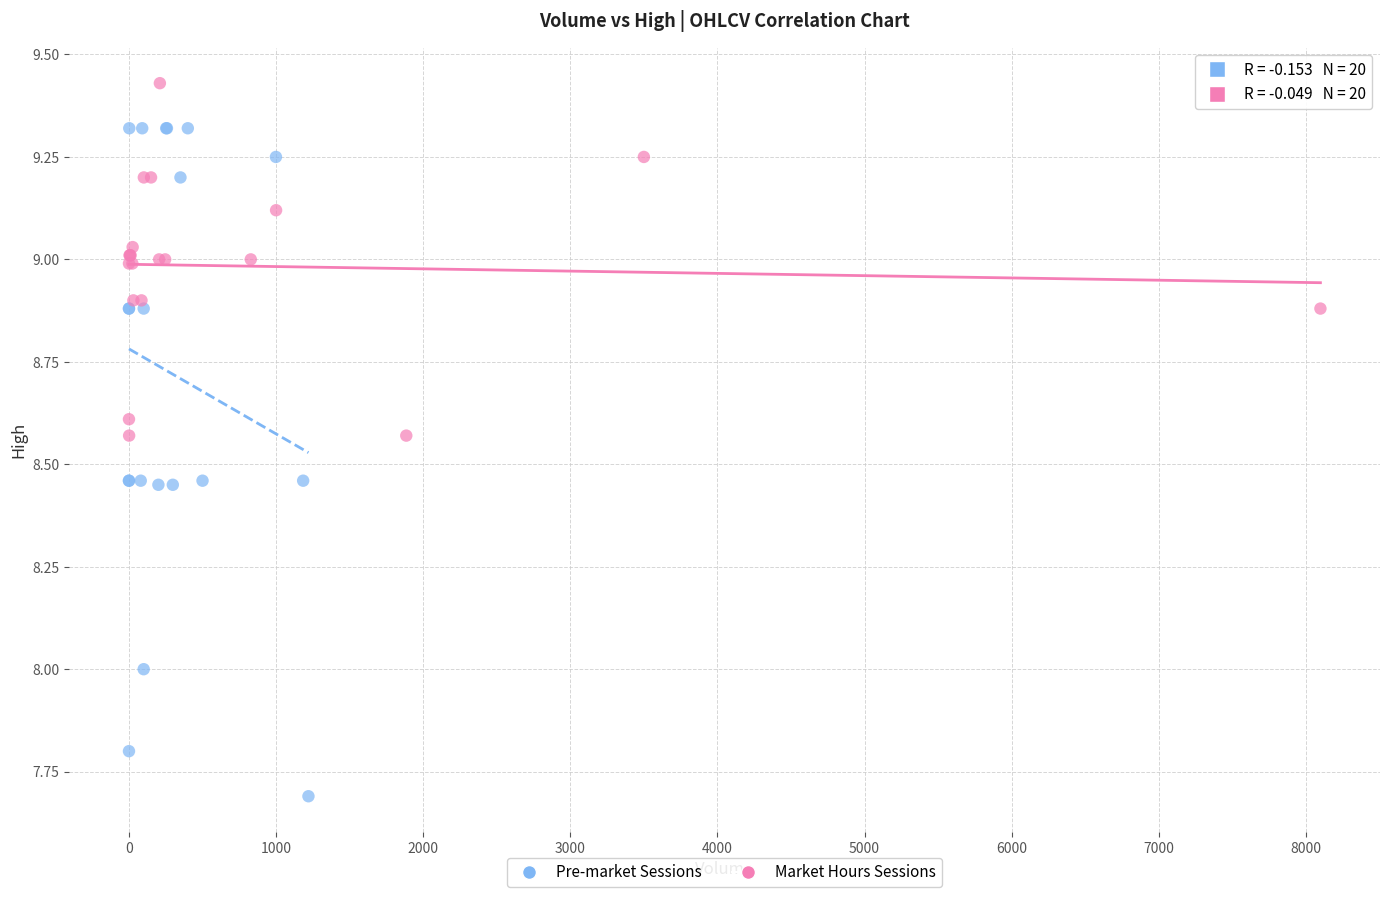

Which series has the largest Y range (max minus min)?

Pre-market Sessions